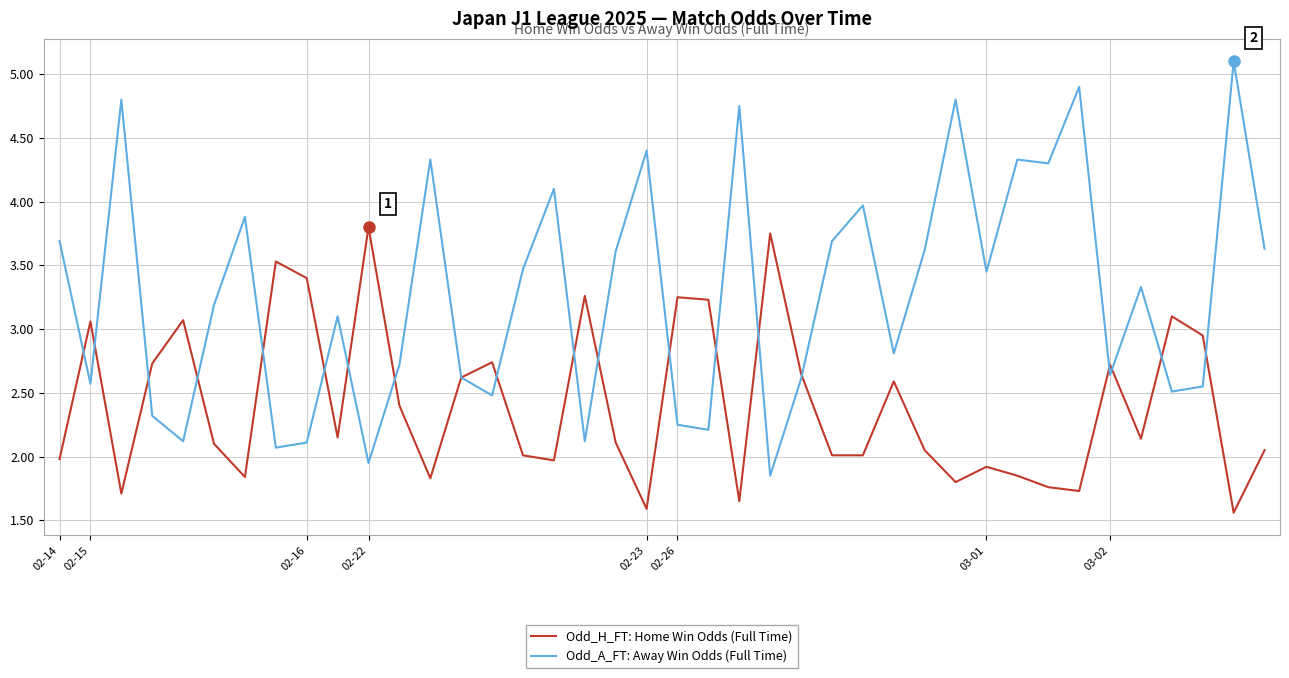

List the series in order of their peak value, lowest first.

Odd_H_FT: Home Win Odds (Full Time), Odd_A_FT: Away Win Odds (Full Time)